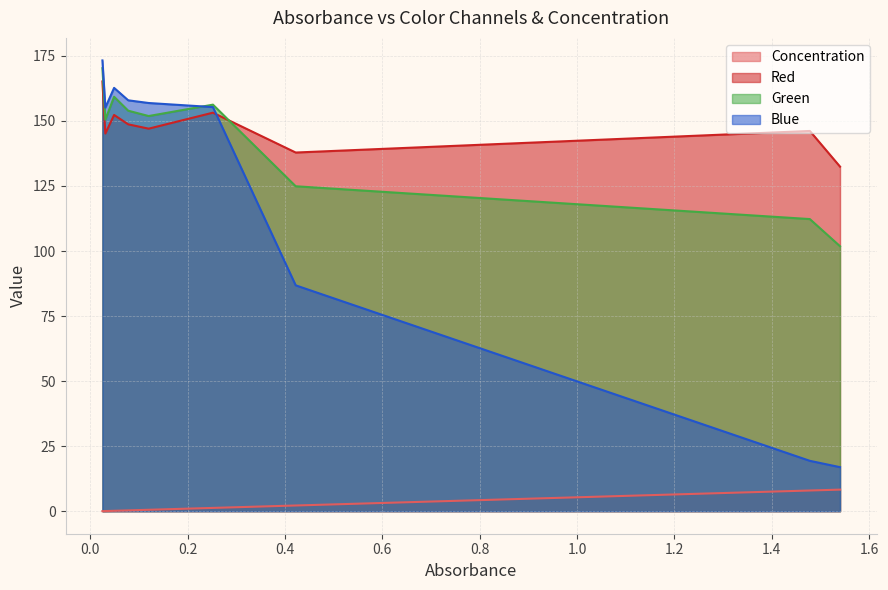

Between 1.478 and 0.078, which is larger?

1.478